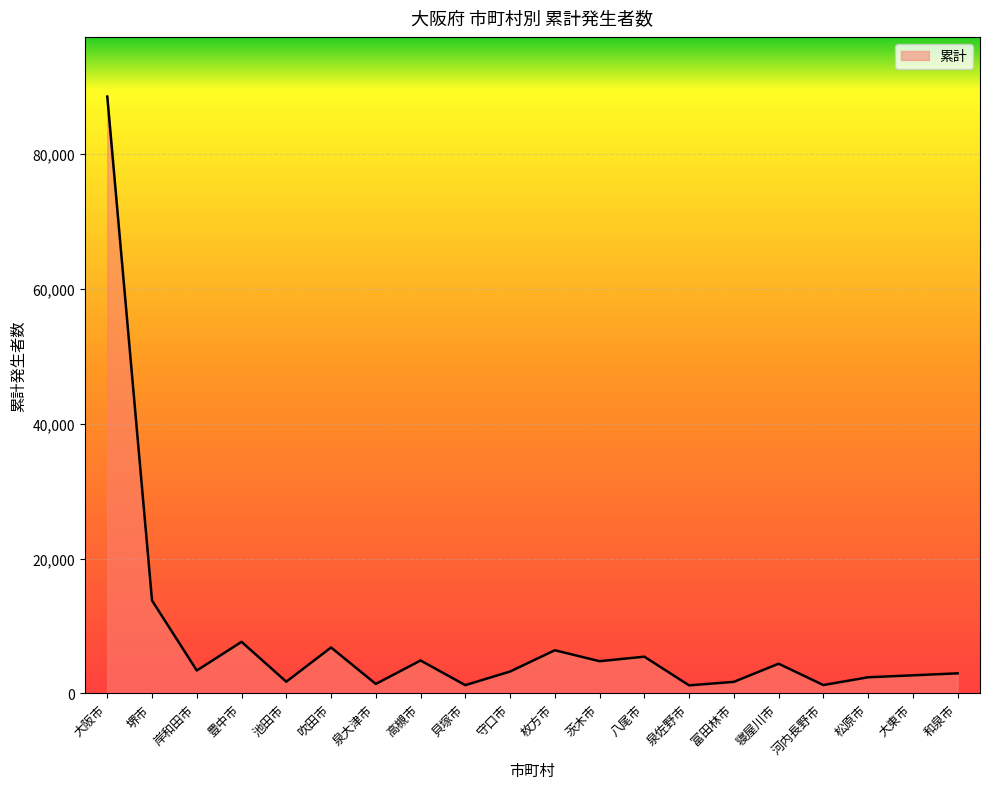

The value at 八尾市 is 5439. True or false?

True